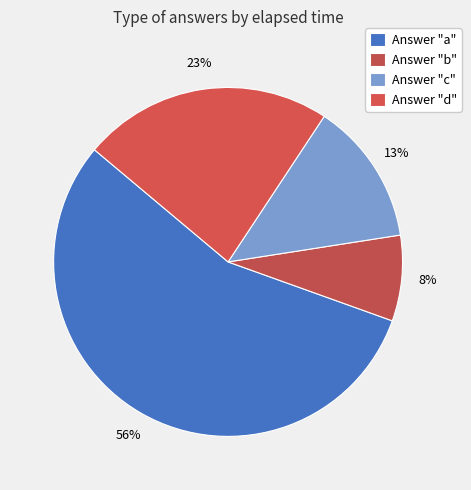

Does any single category account for the majority?

Yes